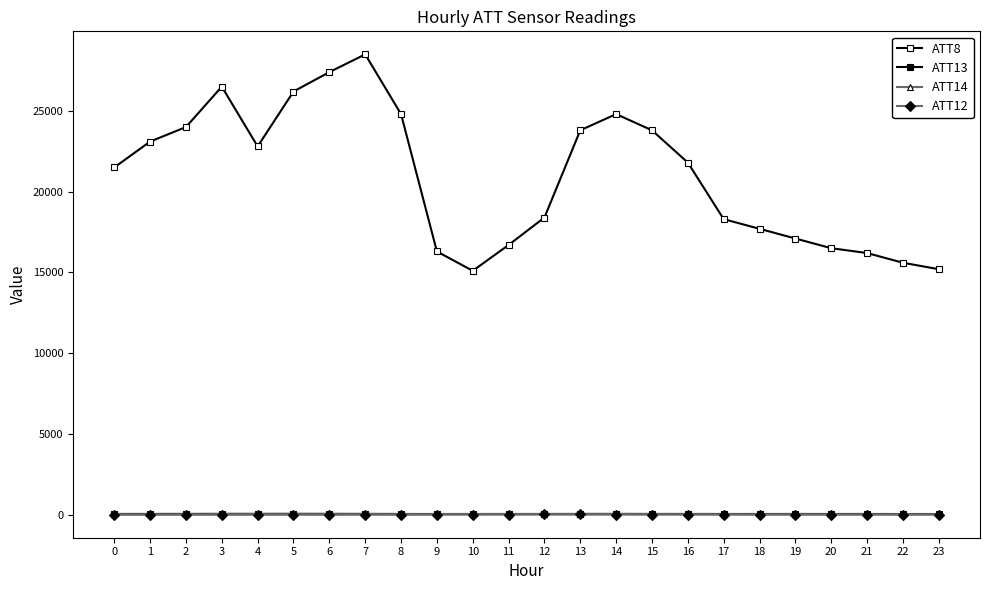

Is the value of ATT8 at 14 greater than the value of ATT13 at 12?

Yes